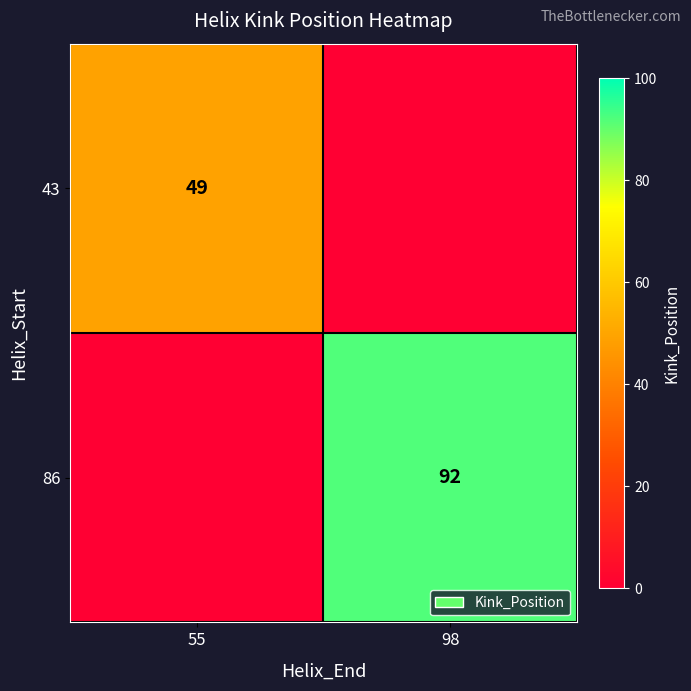

Between 55 and 98, which is larger?

55